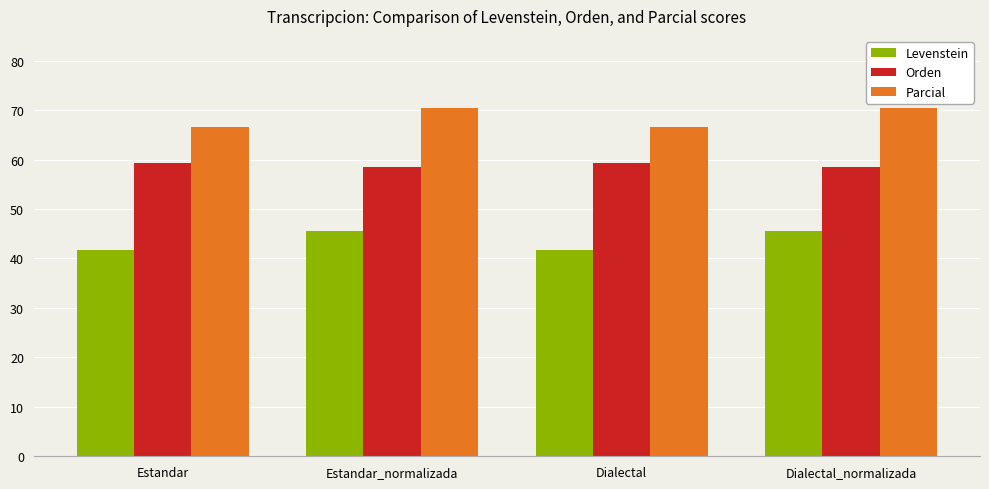

Reading left to right, list all the values displayed in this chart.

Levenstein: 41.7	45.6	41.7	45.6
Orden: 59.3	58.5	59.3	58.5
Parcial: 66.7	70.4	66.7	70.4